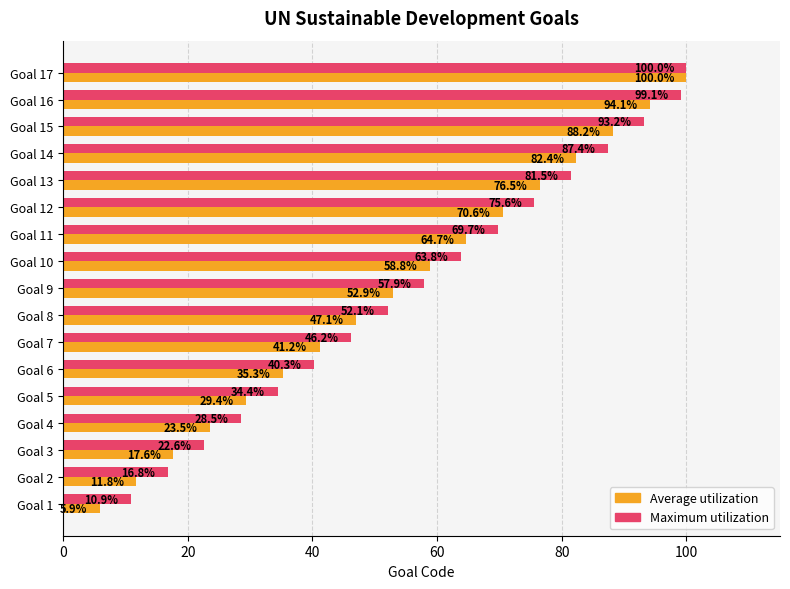

The Maximum utilization series shows 171.4 at Goal 17. True or false?

False